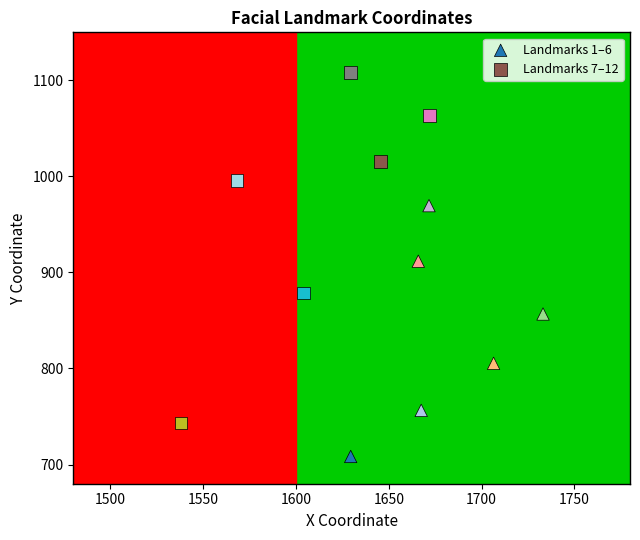

Which series contains the highest Y value?

Landmarks 7–12